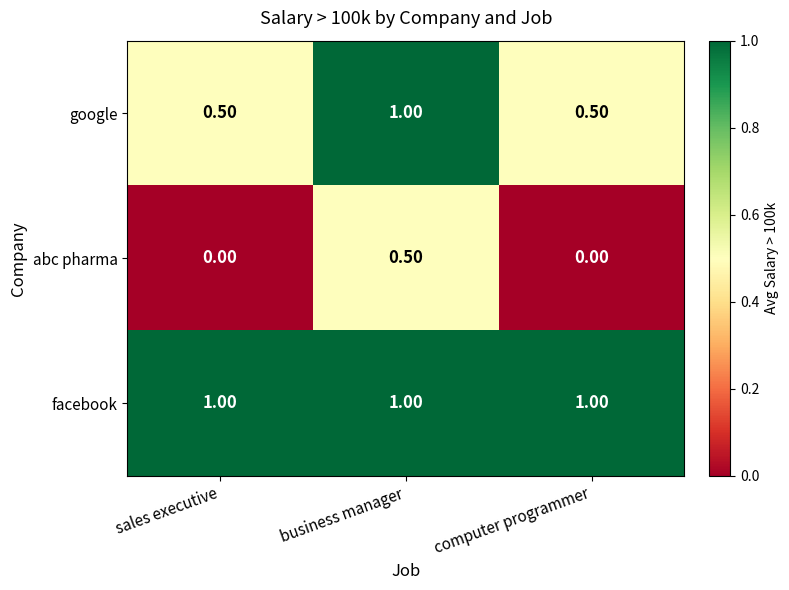

What is the difference between the maximum and minimum values in the google series?

0.5